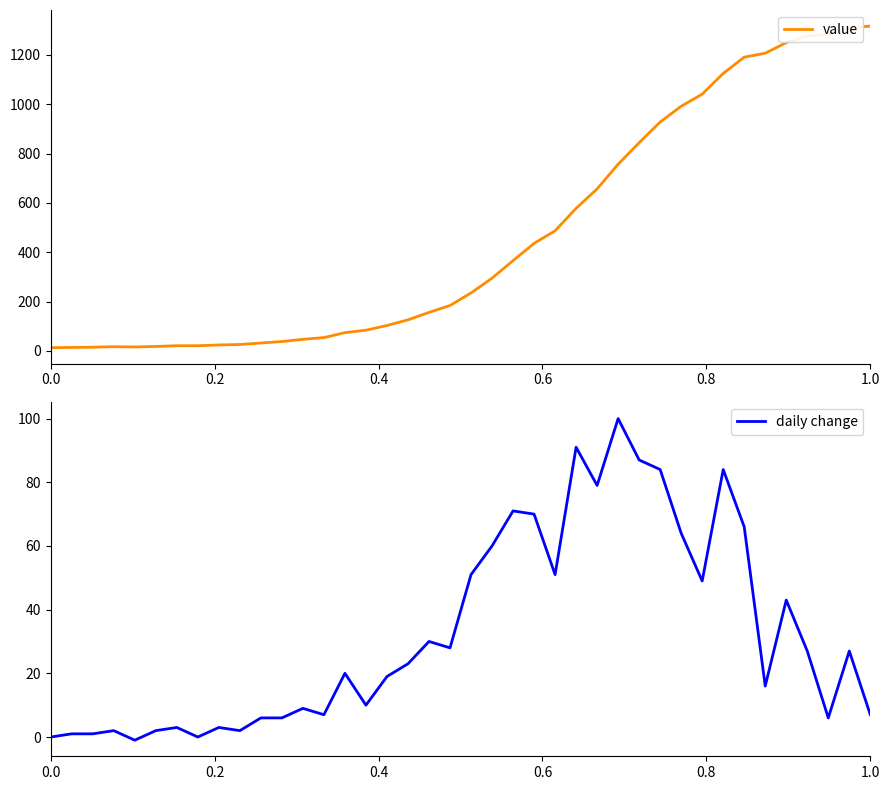

What is the maximum value for value?

1317